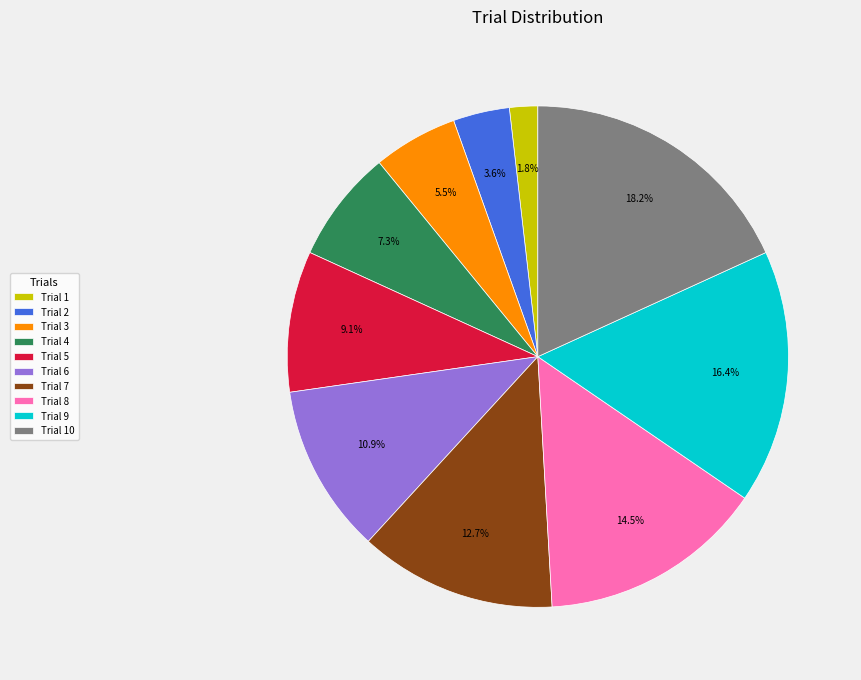

What is the largest slice in the pie chart?

Trial 10